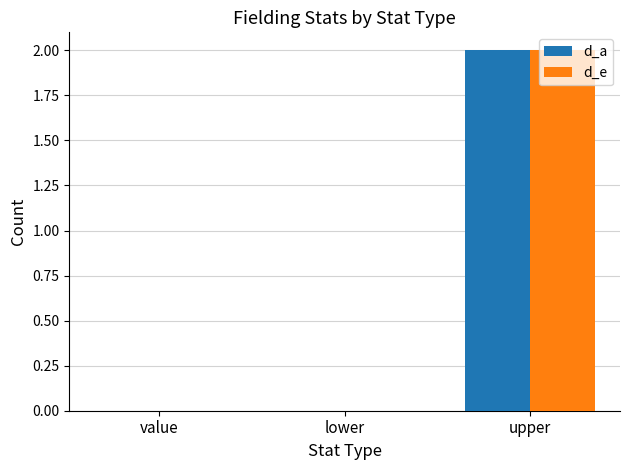

Is it true that d_a equals 0 at value?

True